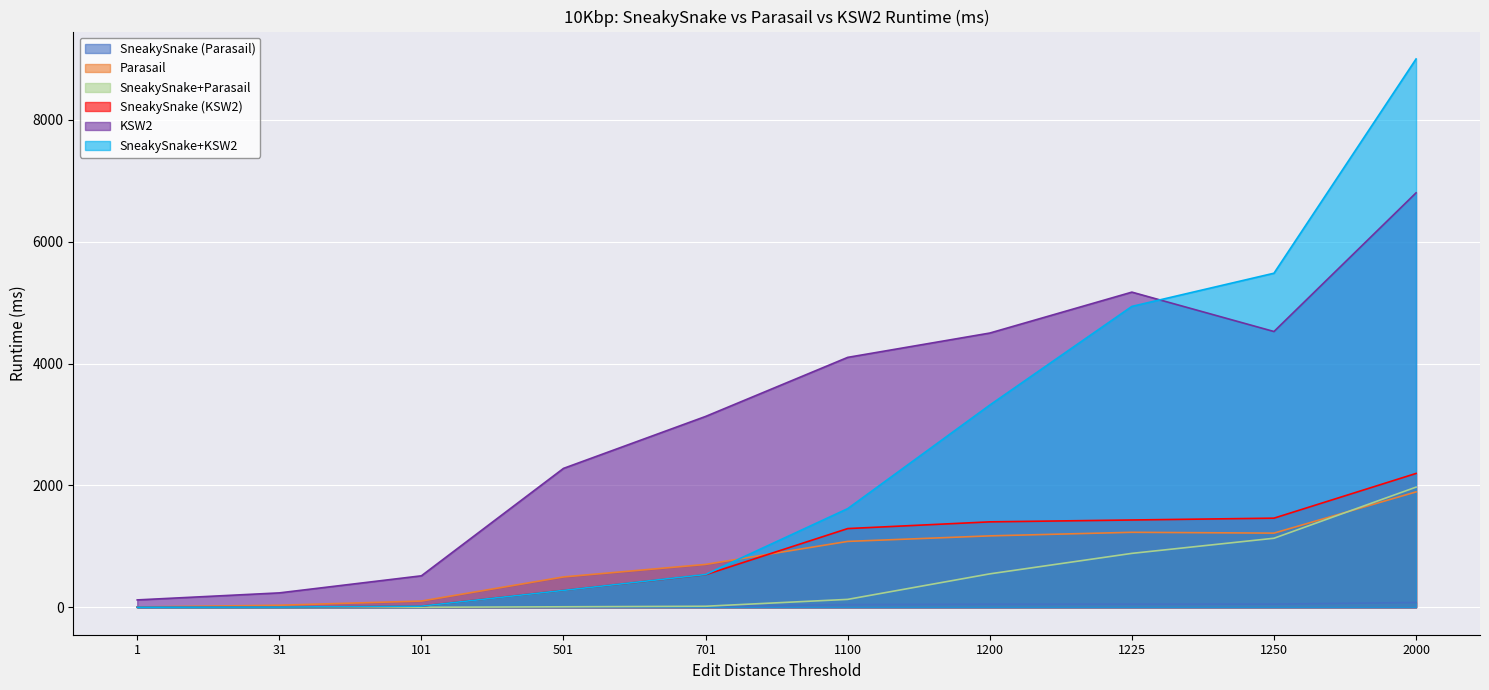

Reading left to right, list all the values displayed in this chart.

SneakySnake (Parasail): 0.0	0.0	0.4	8.6	16.7	43.8	49.8	50.9	52.0	78.4
Parasail: 5.7	34.0	102.5	498.5	703.9	1081.5	1172.5	1231.1	1217.6	1894.0
SneakySnake+Parasail: 0.0	0.0	0.4	8.6	17.5	130.0	549.0	885.2	1133.4	1972.4
SneakySnake (KSW2): 2.0	3.7	19.1	277.9	535.1	1292.2	1402.6	1433.1	1463.3	2197.2
KSW2: 121.3	236.6	517.0	2280.1	3132.7	4102.2	4501.5	5173.1	4526.7	6802.9
SneakySnake+KSW2: 2.0	3.7	19.1	277.9	538.9	1619.1	3319.2	4938.8	5483.6	9000.1